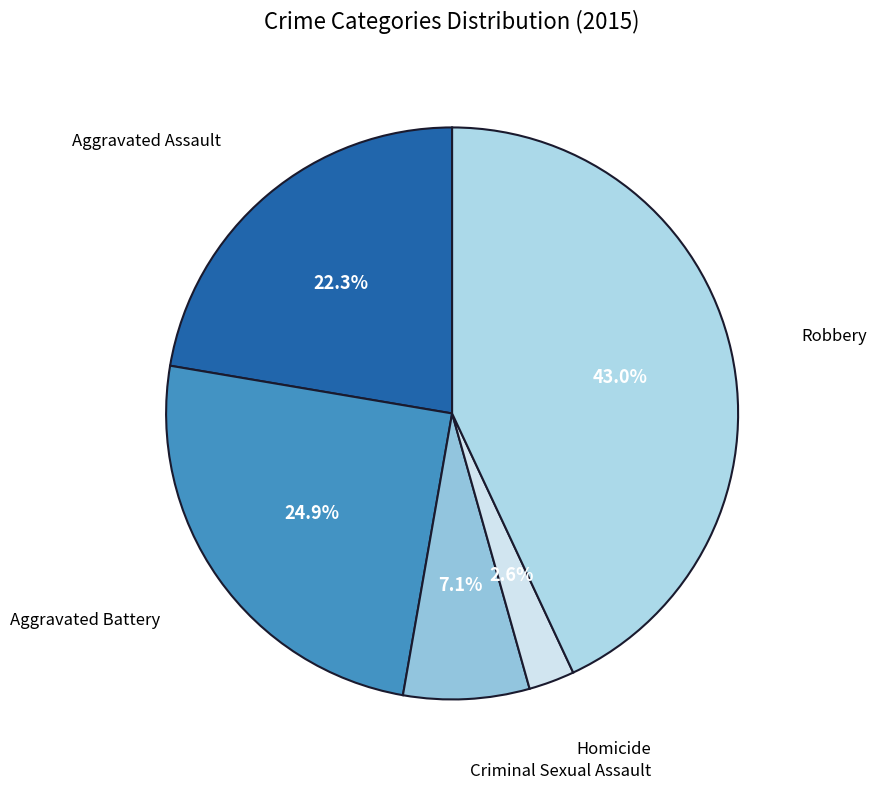

How many segments does this pie chart have?

5